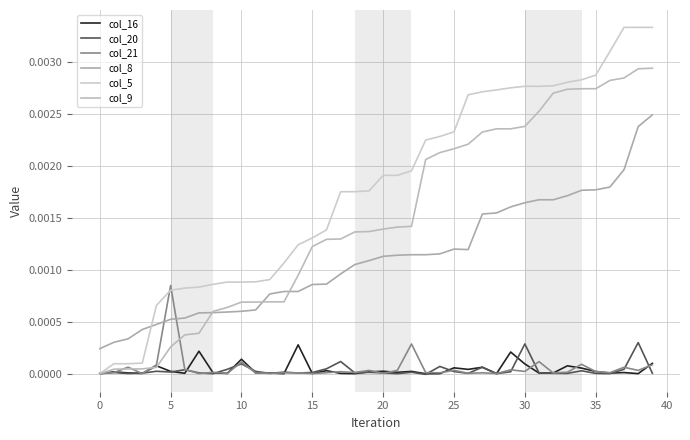

Does the chart have visible grid lines?

Yes